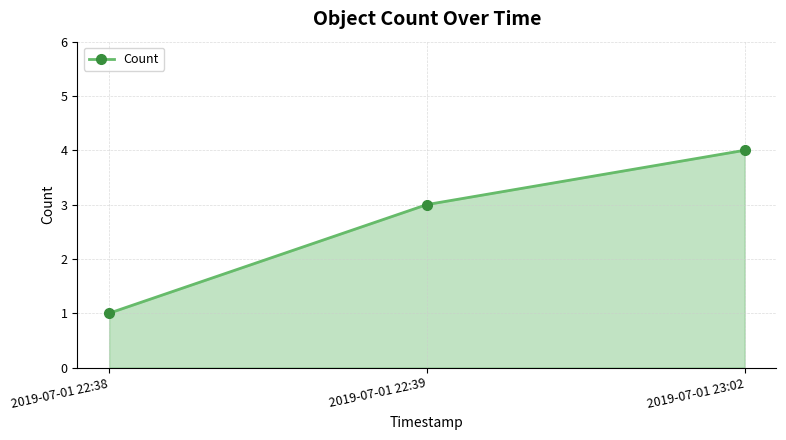

Count the values in the range 1 to 4.

3